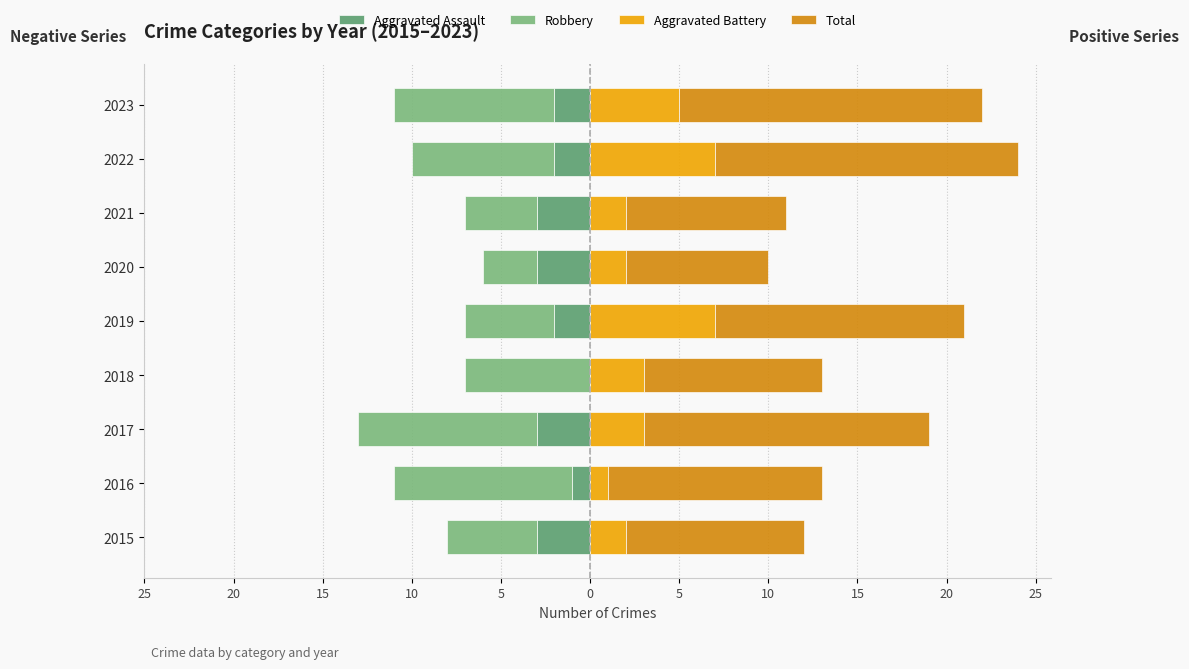

How many bars are there in total?

36